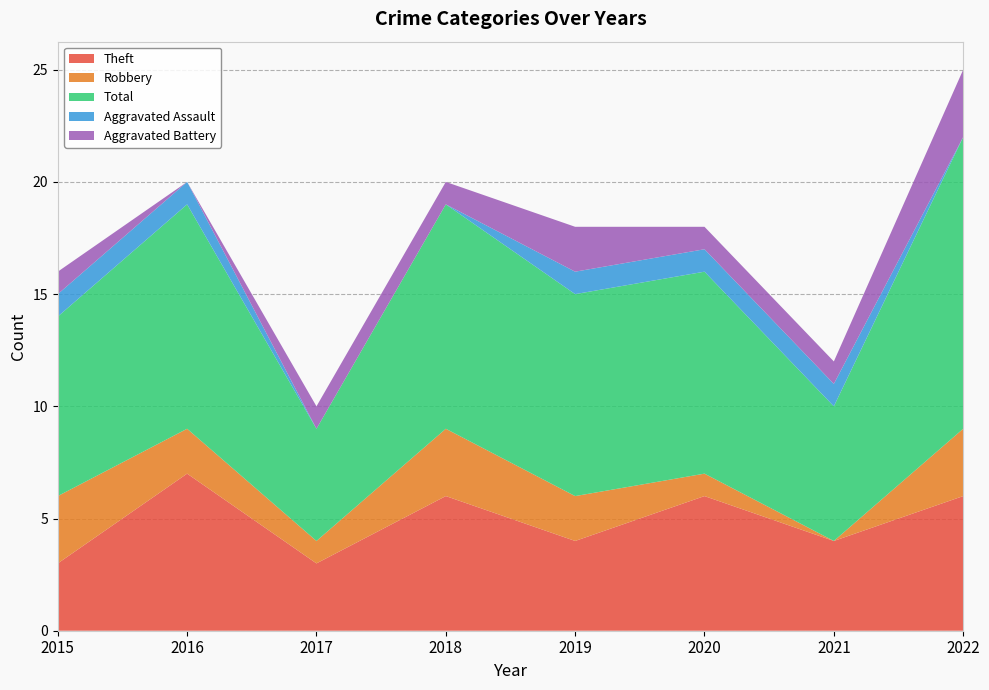

Reading left to right, what are all the values shown in this chart?

Theft: 2015=3	2016=7	2017=3	2018=6	2019=4	2020=6	2021=4	2022=6
Robbery: 2015=3	2016=2	2017=1	2018=3	2019=2	2020=1	2021=0	2022=3
Total: 2015=8	2016=10	2017=5	2018=10	2019=9	2020=9	2021=6	2022=13
Aggravated Assault: 2015=1	2016=1	2017=0	2018=0	2019=1	2020=1	2021=1	2022=0
Aggravated Battery: 2015=1	2016=0	2017=1	2018=1	2019=2	2020=1	2021=1	2022=3